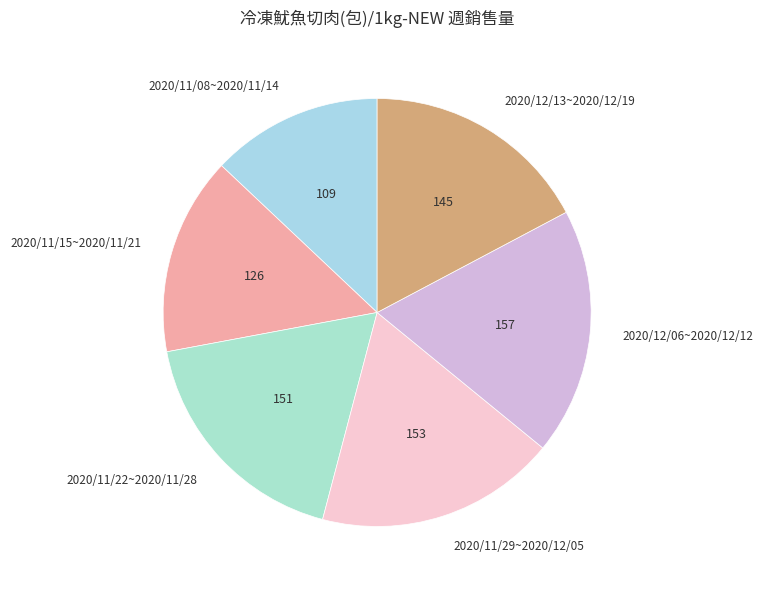

Does any single category account for the majority?

No